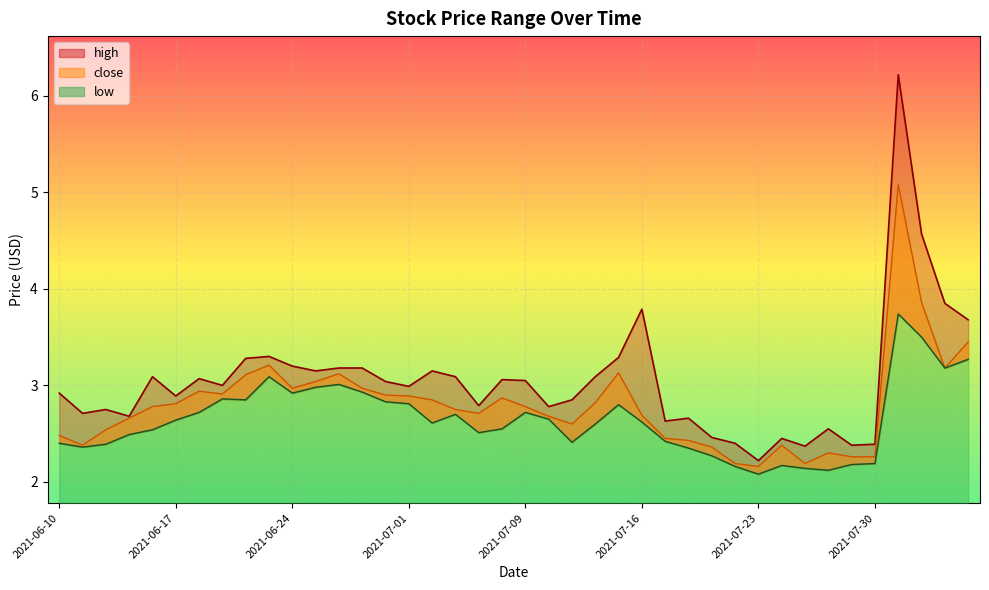

What is the spread (max minus min) of values at 2021-08-04?

0.7